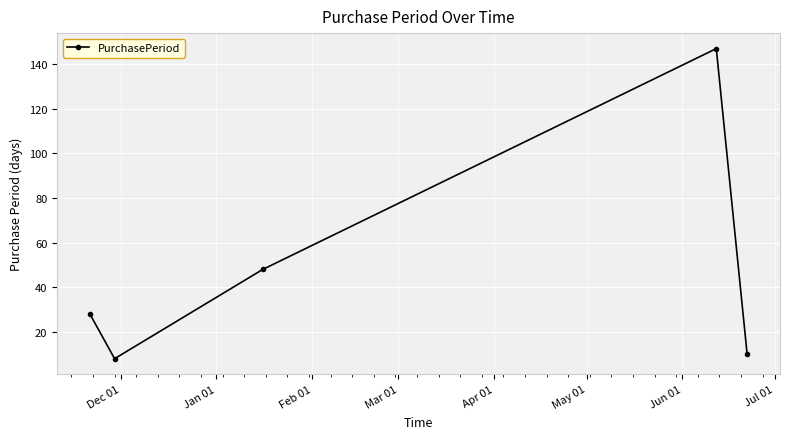

True or false: the data has more than 1 interior local peaks.

False